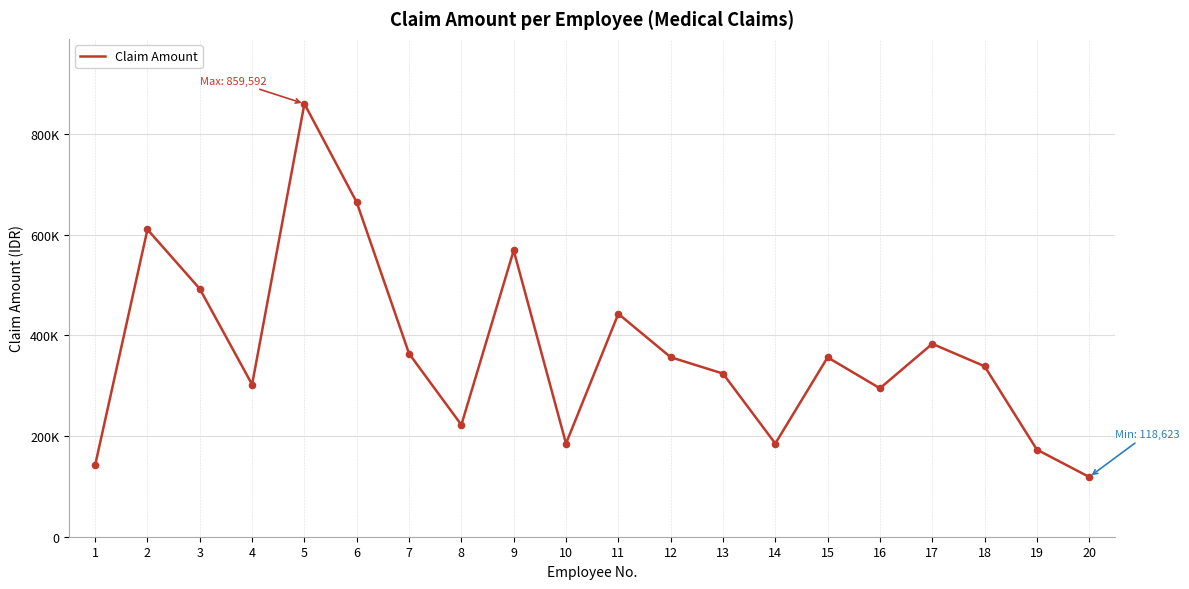

Does the chart have visible grid lines?

Yes